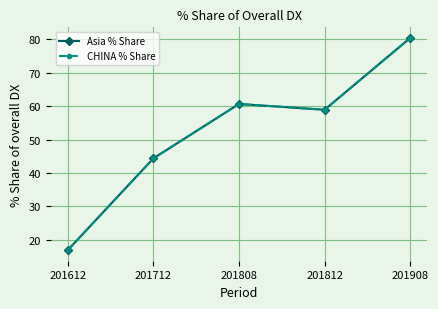

List the labels in order of CHINA % Share value, largest first.

201908, 201808, 201812, 201712, 201612